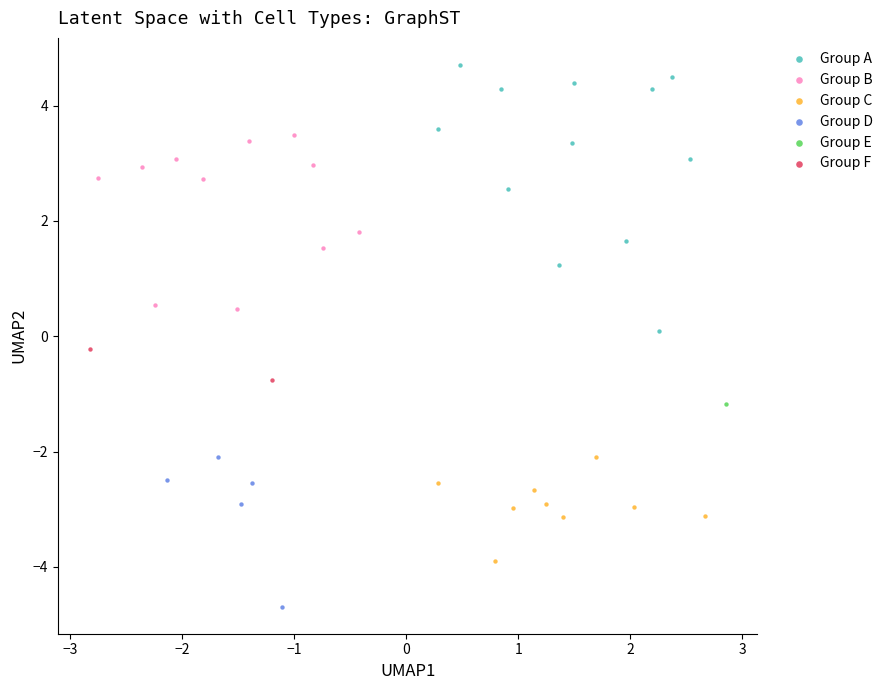

What are all the series names shown in the legend?

Group A, Group B, Group C, Group D, Group E, Group F